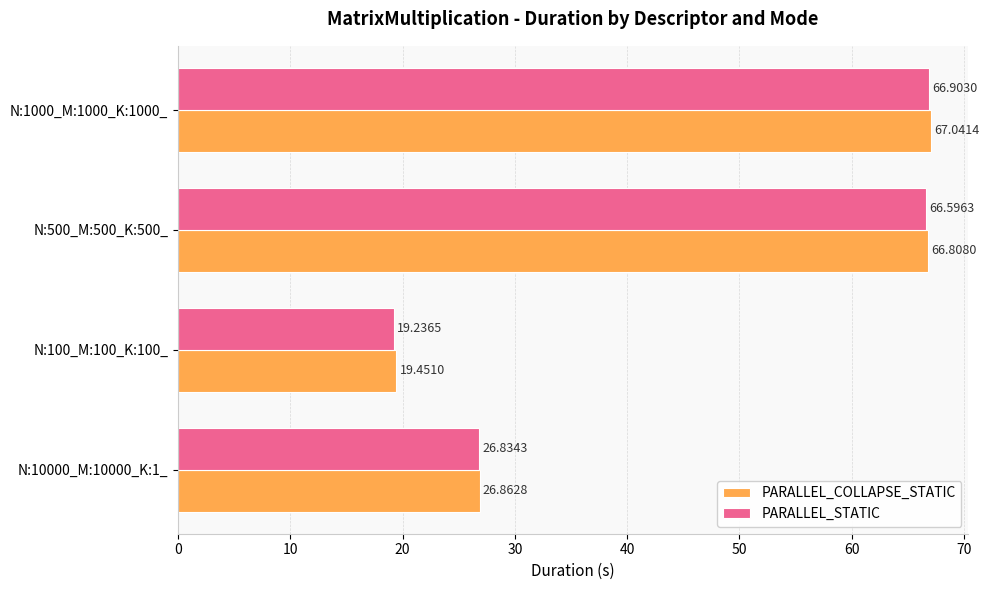

What is the total value across all series at N:1000_M:1000_K:1000_?

133.9